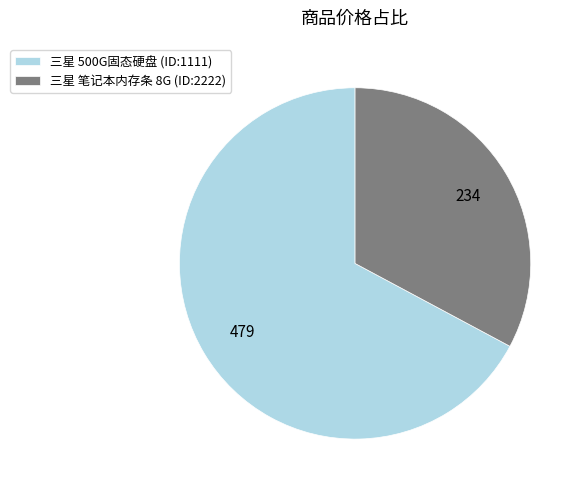

How many slices are in this pie chart?

2